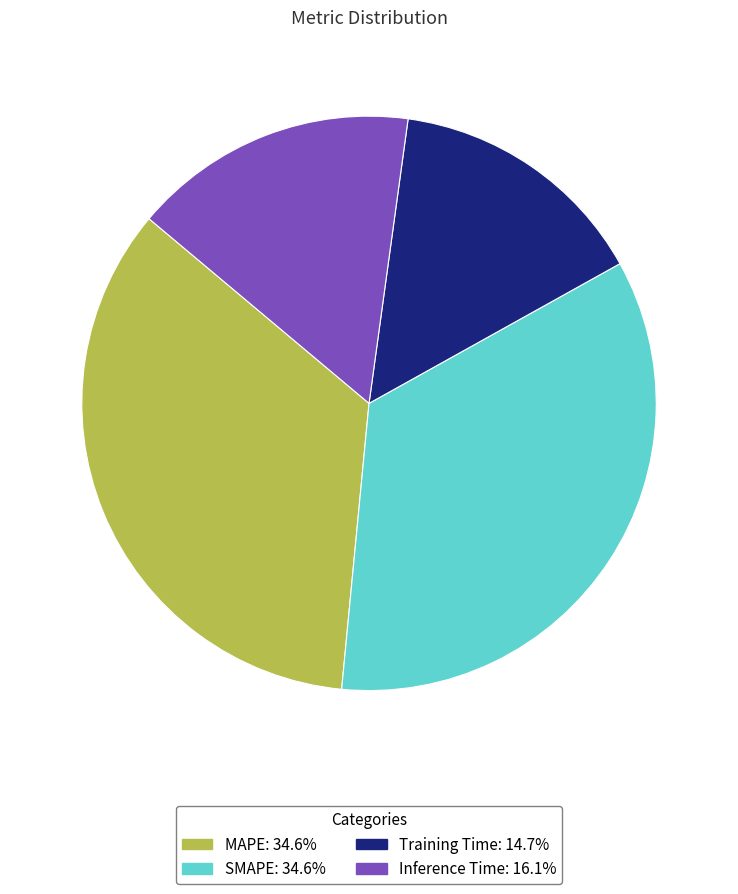

Between Inference Time and SMAPE, which is larger?

SMAPE